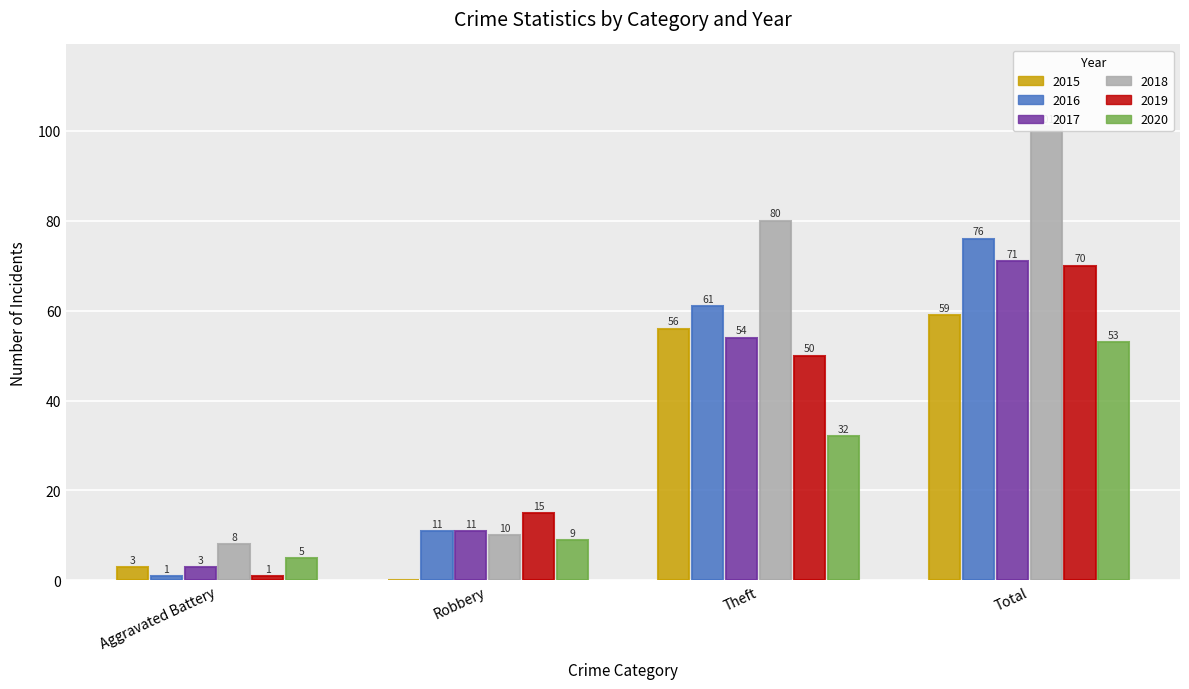

What is the value of the 2015 bar at the 4th from the left?

59